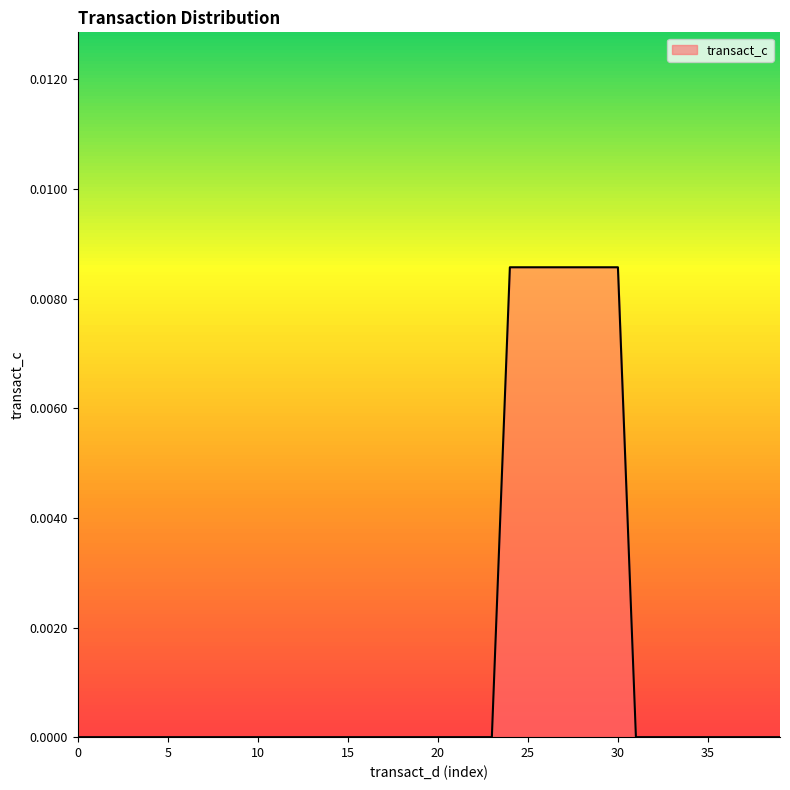

At which category does the chart reach its peak across all series?

24